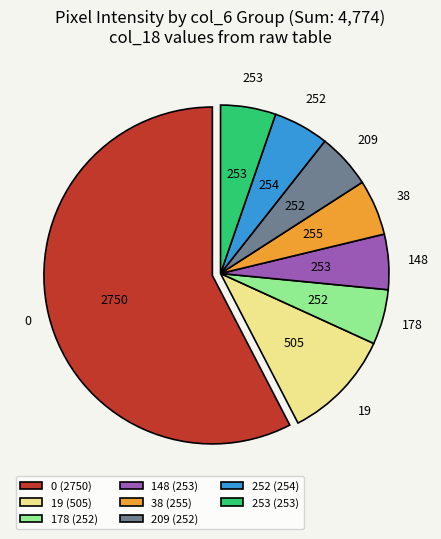

Which slice is the largest?

0 (2750)